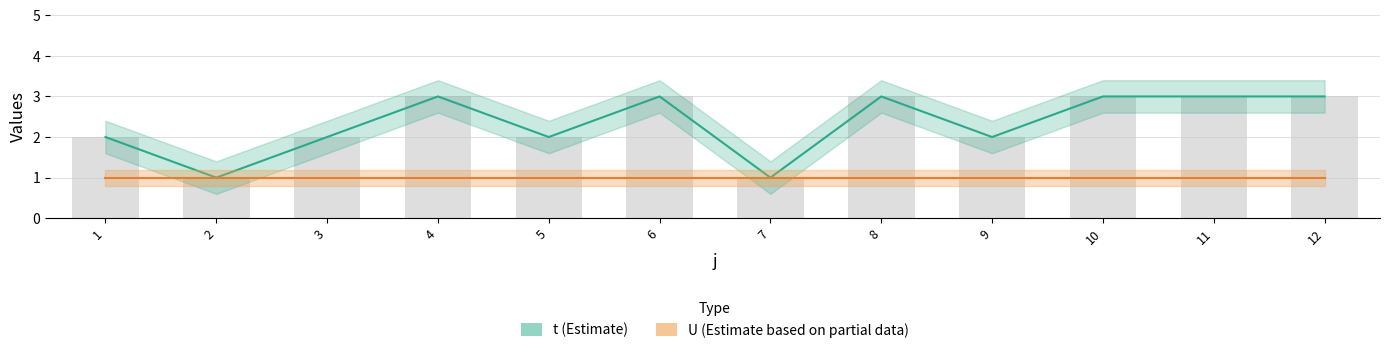

Does the chart contain any negative values?

No